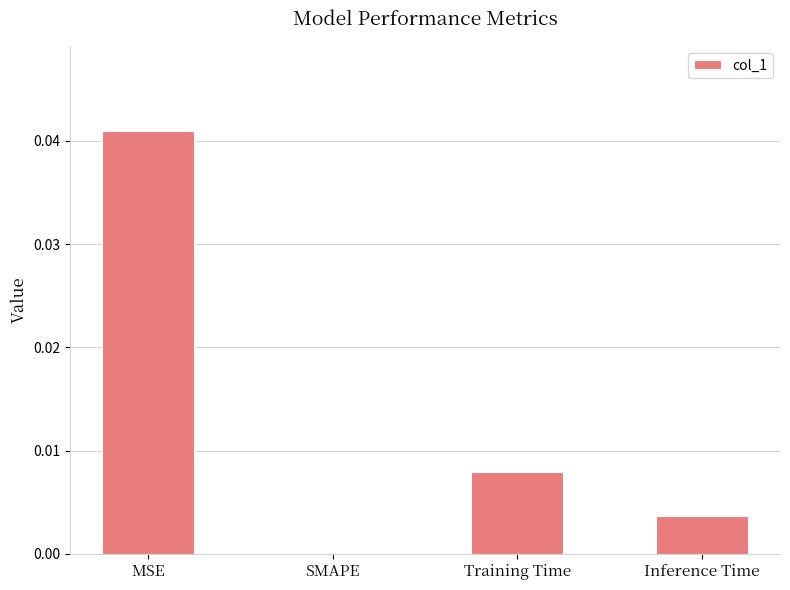

Which category has the highest value across all series?

MSE